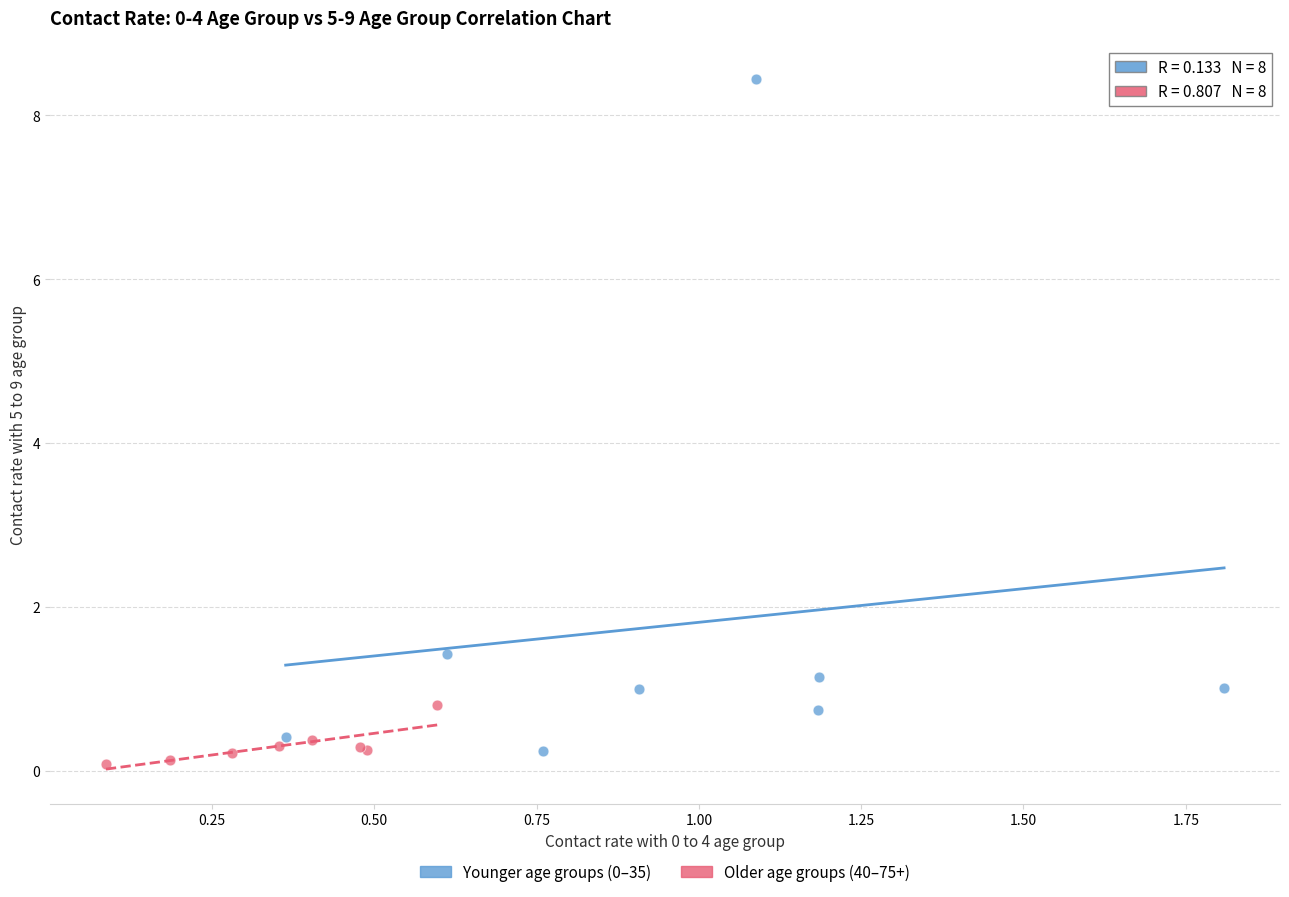

Which series has the largest Y range (max minus min)?

Younger age groups (0–35)